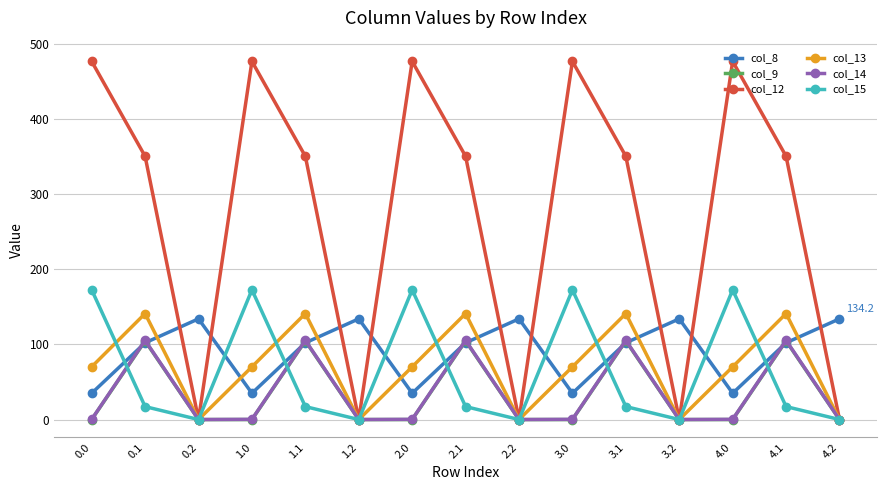

Is the value of col_8 at 3.0 greater than the value of col_9 at 3.1?

No